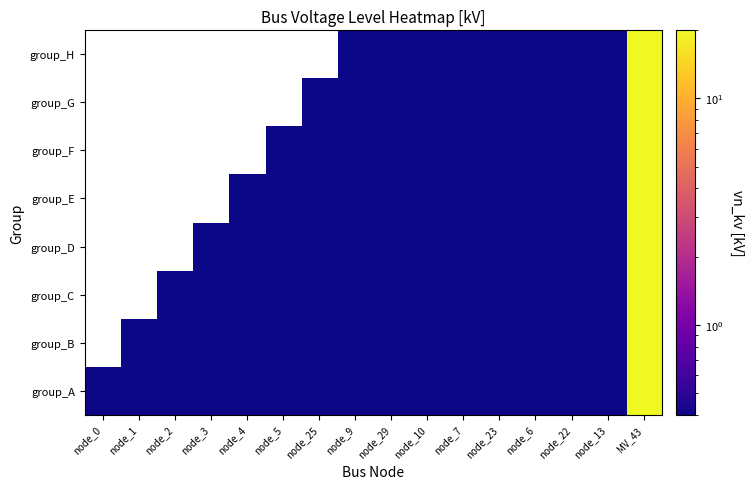

At how many categories does at least one series exceed 1?

1